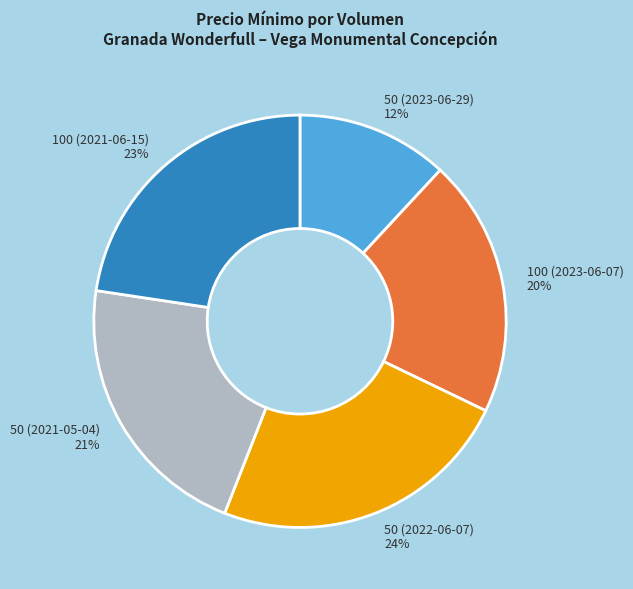

To the nearest percent, what is the combined percentage of 100 (2023-06-07) and 100 (2021-06-15)?

43%